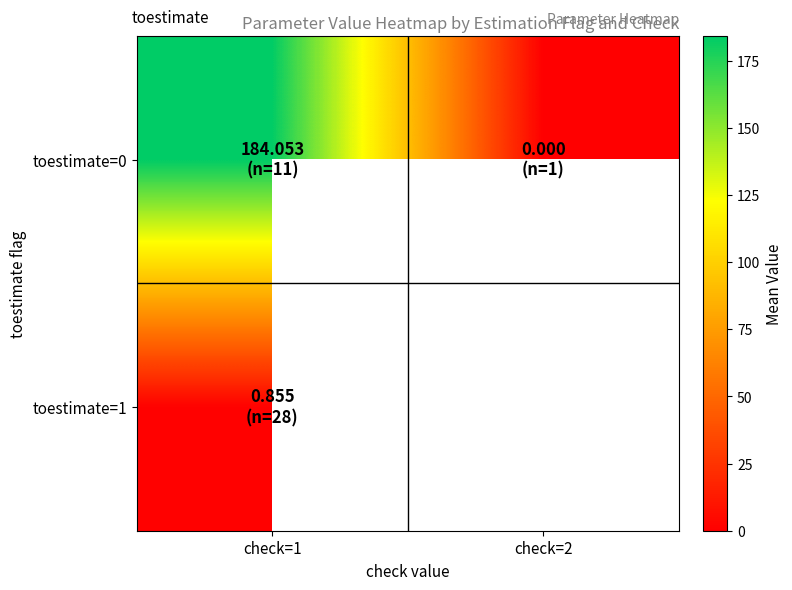

At how many categories does at least one series exceed 31?

1